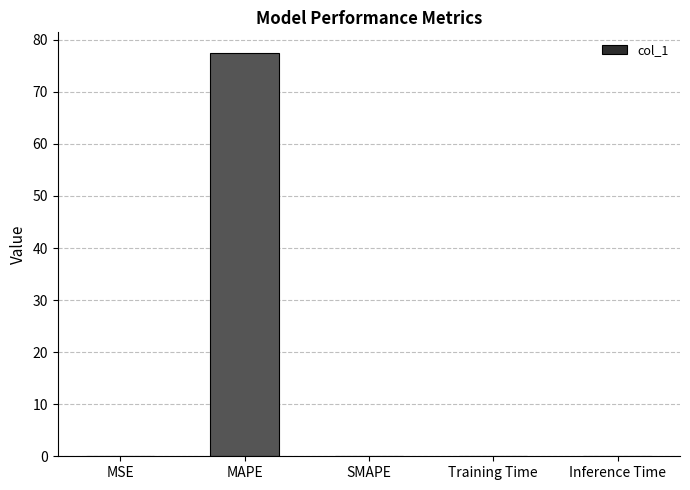

Read the value at MAPE.

77.5